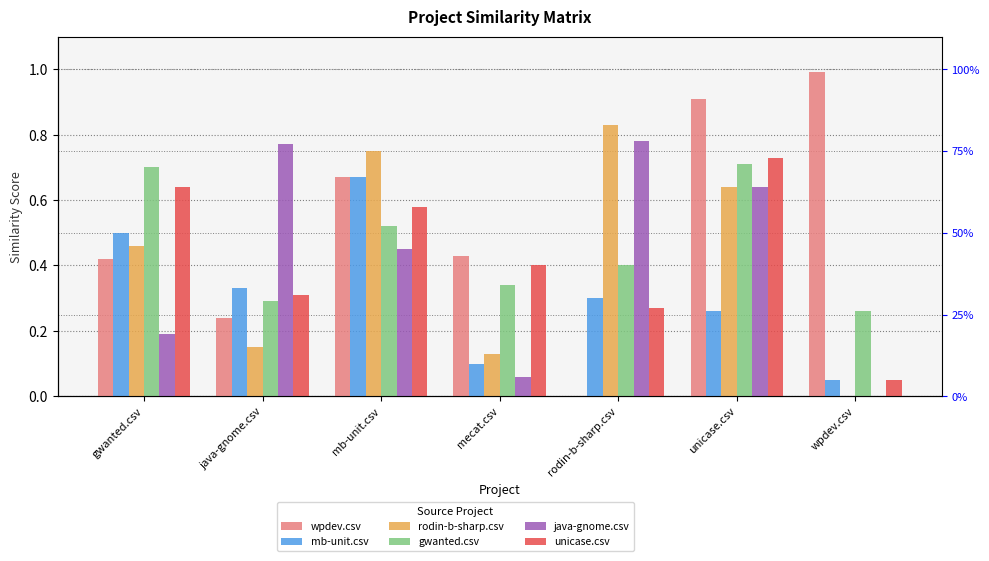

How many bars are there in each group?

6